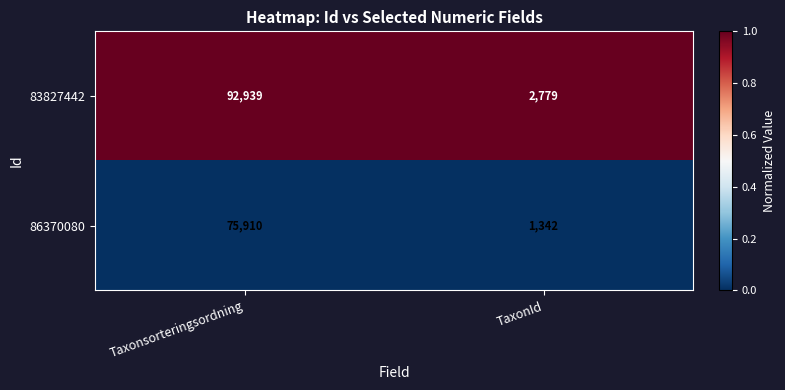

What is the total value across all series at TaxonId?

4121